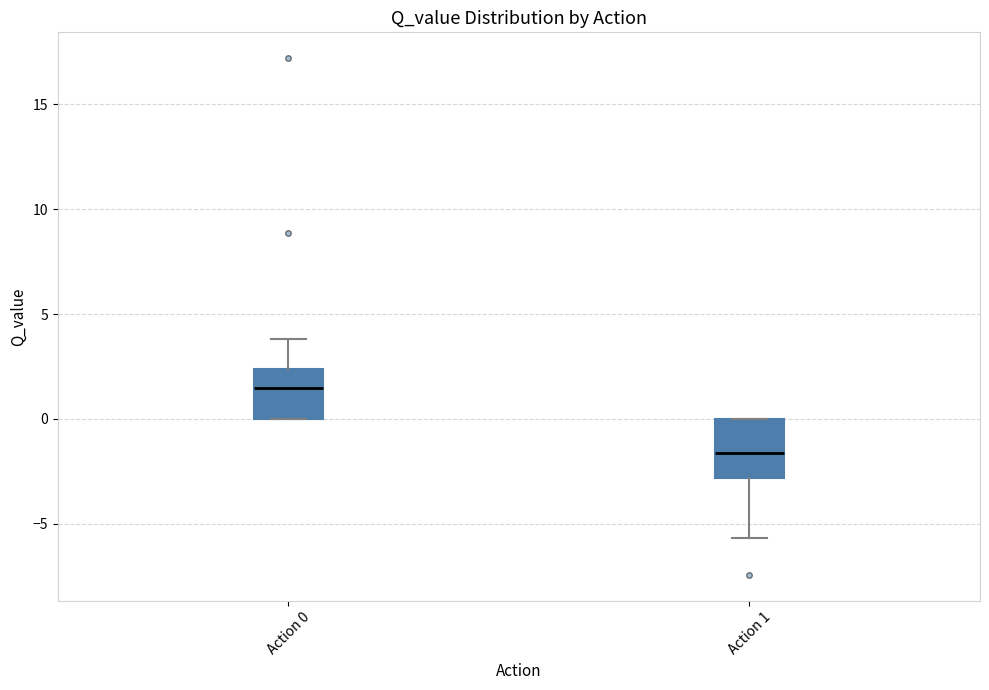

Reading left to right, transcribe this box plot: for each box, give where its median line is, the range the box spans, and where its two whiskers end, as read against the y-axis. The values are not printed on the chart, so give them approximately, as read against the axis.

Action 0: median 1.5, box 0.0 to 2.5, whiskers 0.0 to 4.0
Action 1: median -1.5, box -3.0 to 0.0, whiskers -5.5 to 0.0